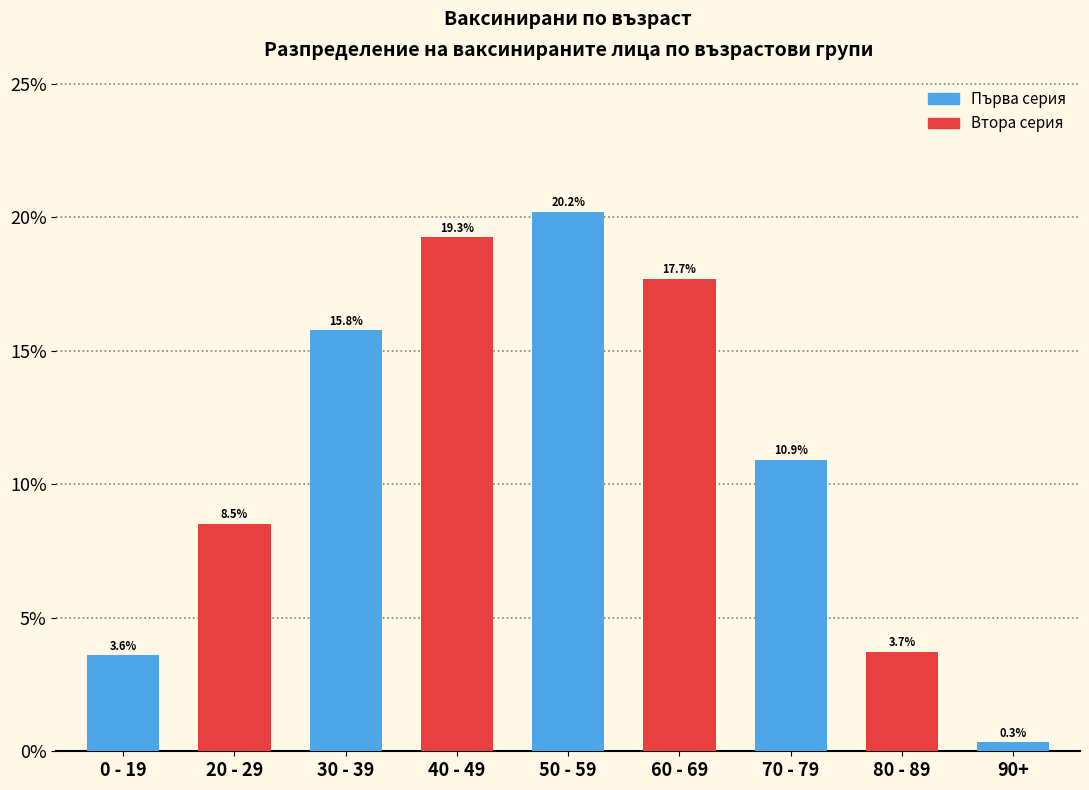

Reading right to left, transcribe all the data shown in this chart.

0.3	3.7	10.9	17.7	20.2	19.3	15.8	8.5	3.6